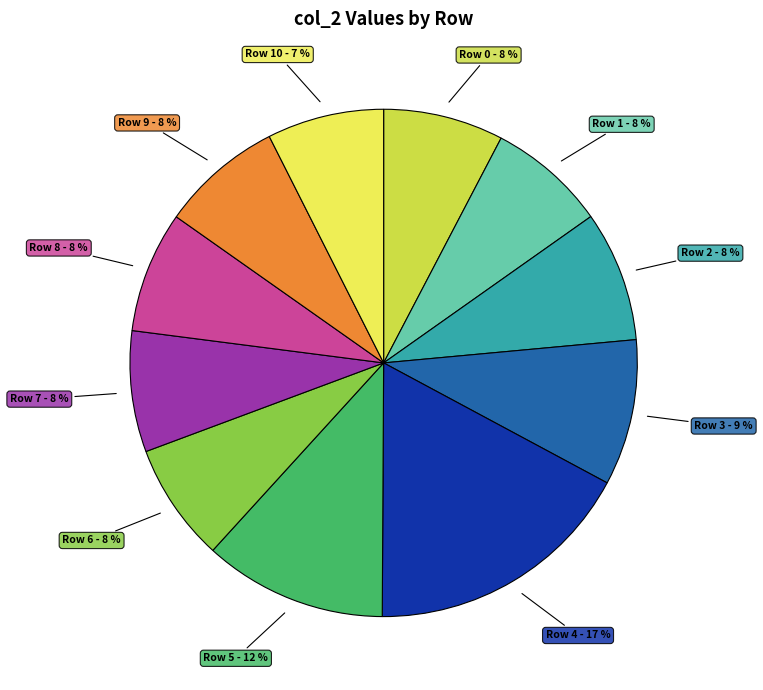

Is there any slice that represents more than half of the pie?

No